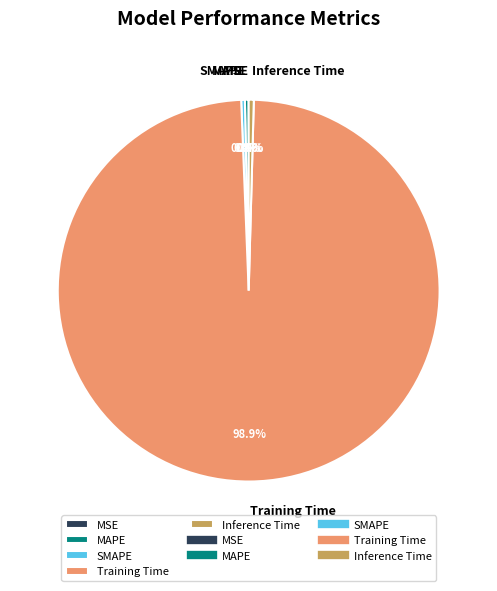

Do SMAPE and Training Time together represent more than half of the pie?

Yes